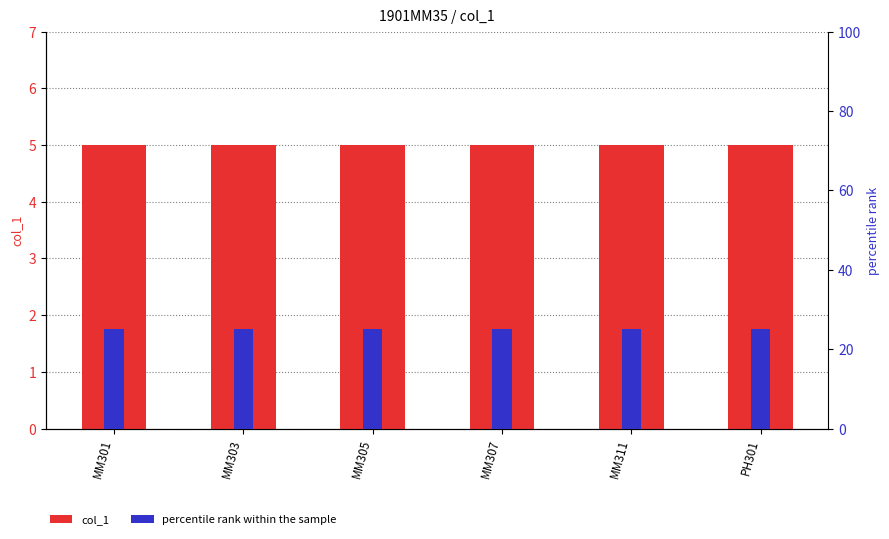

What is the average value of the percentile rank within the sample series?

25